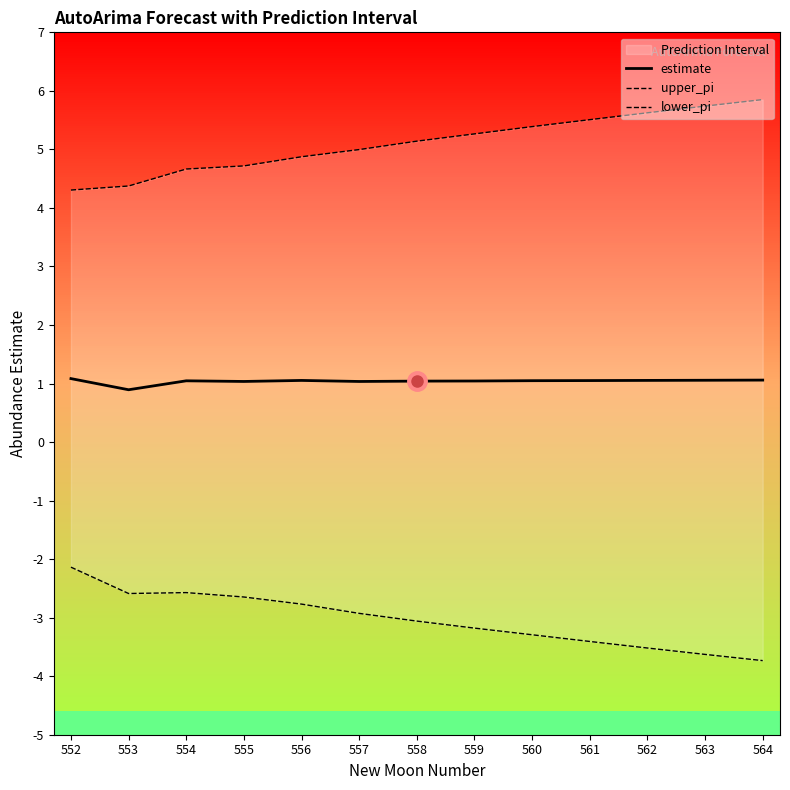

Which category has the highest value in the lower_pi series?

552